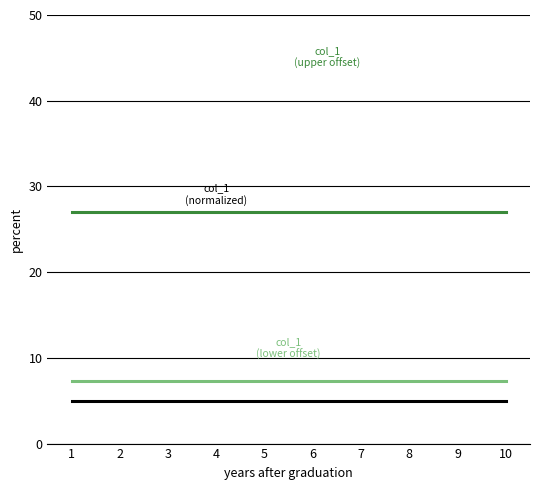

What is the smallest value displayed?

5.0